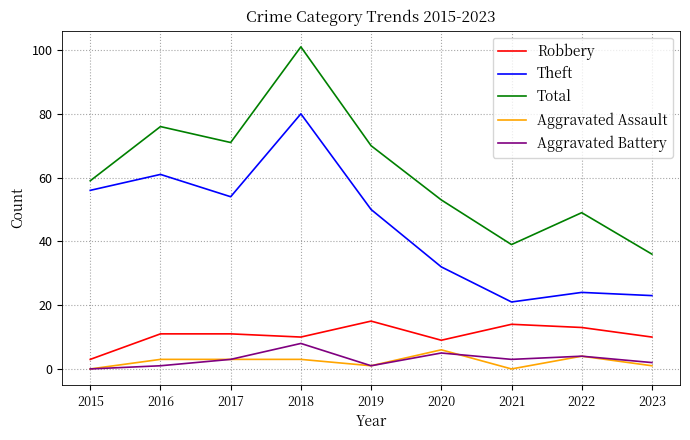

How many categories are shown in the chart?

9